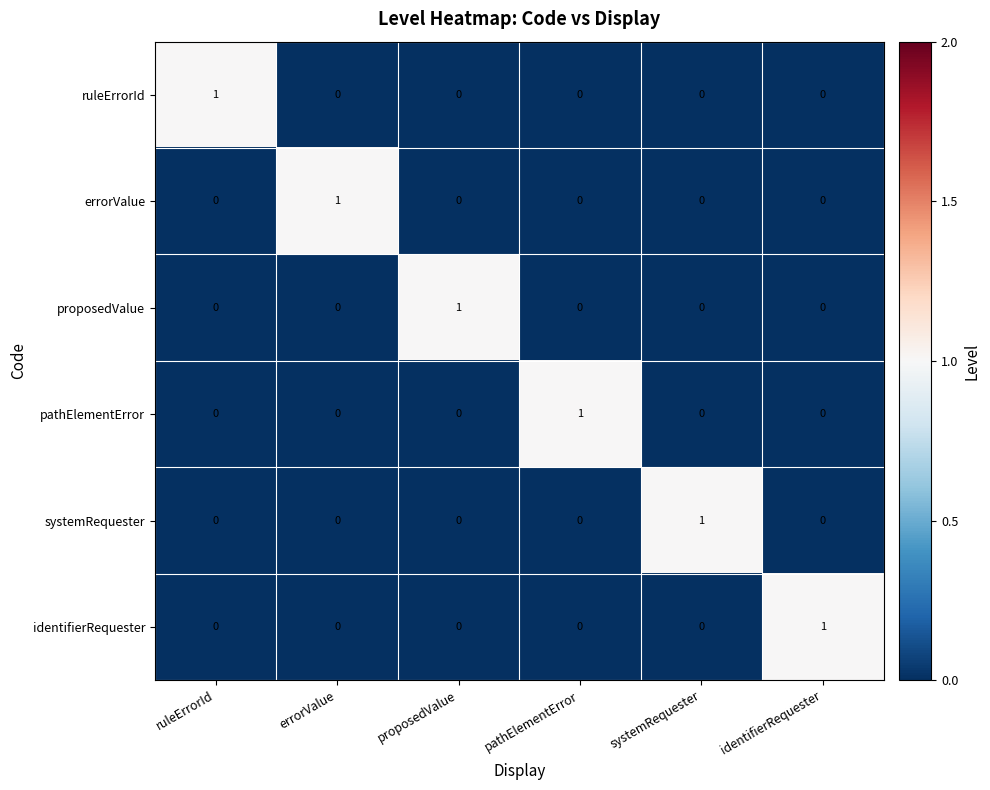

What is the total value across all series at identifierRequester?

1